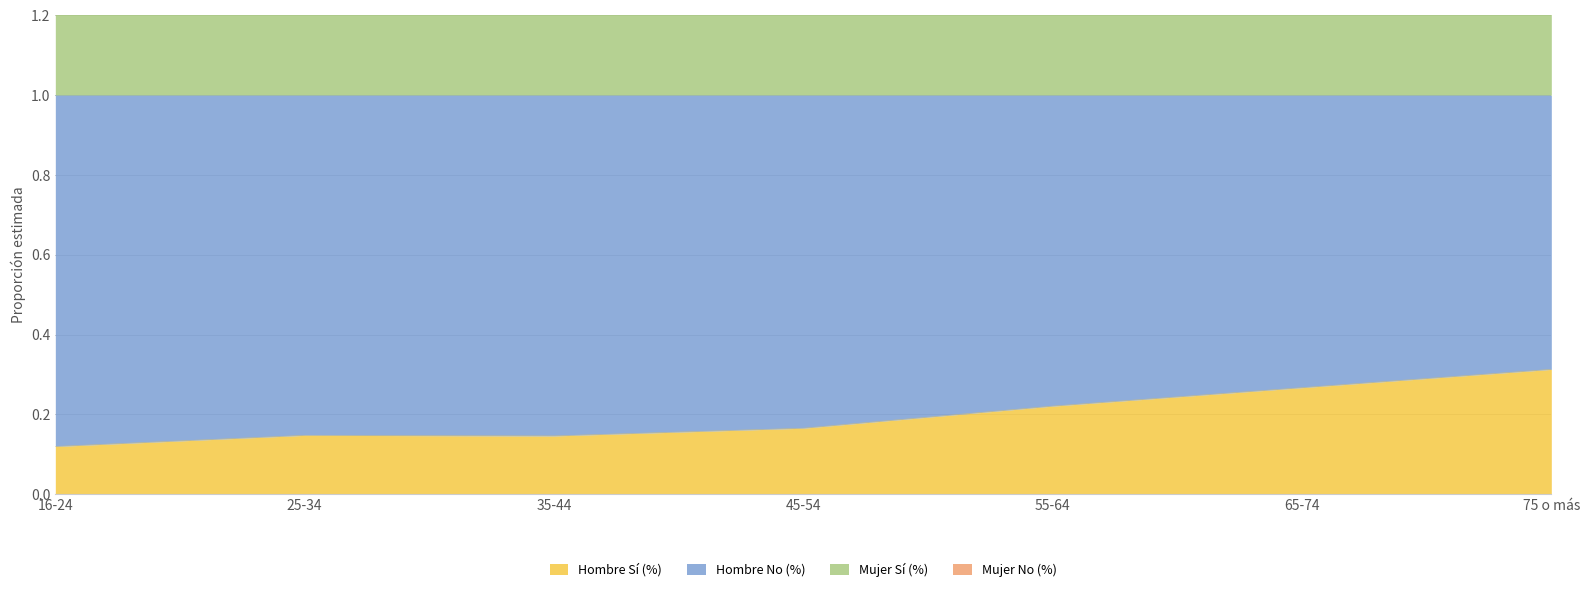

What is the total value across all series at 75 o más?

1.8